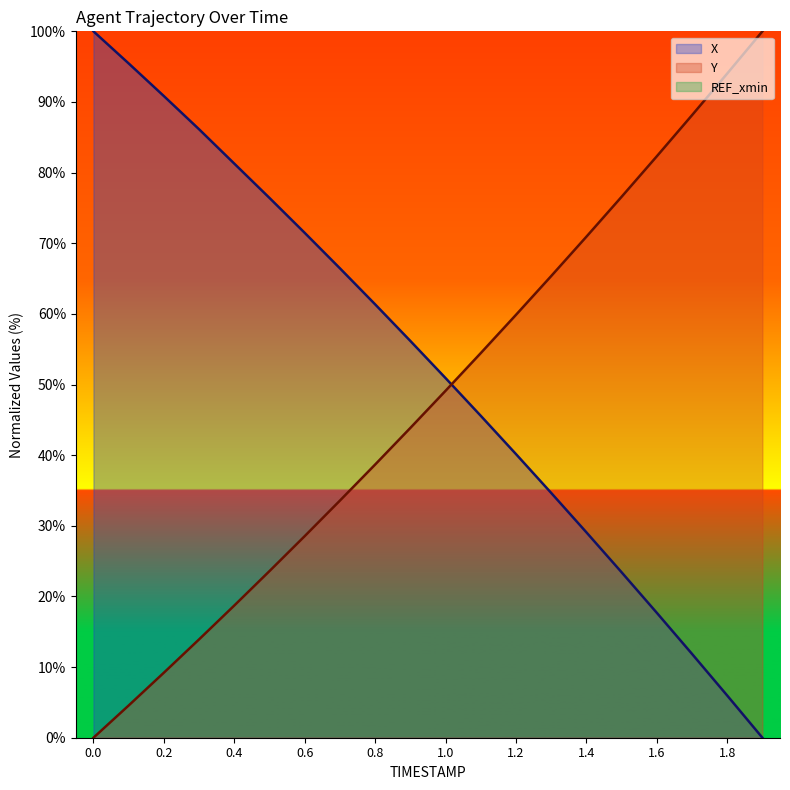

How many lines are shown in the chart?

2